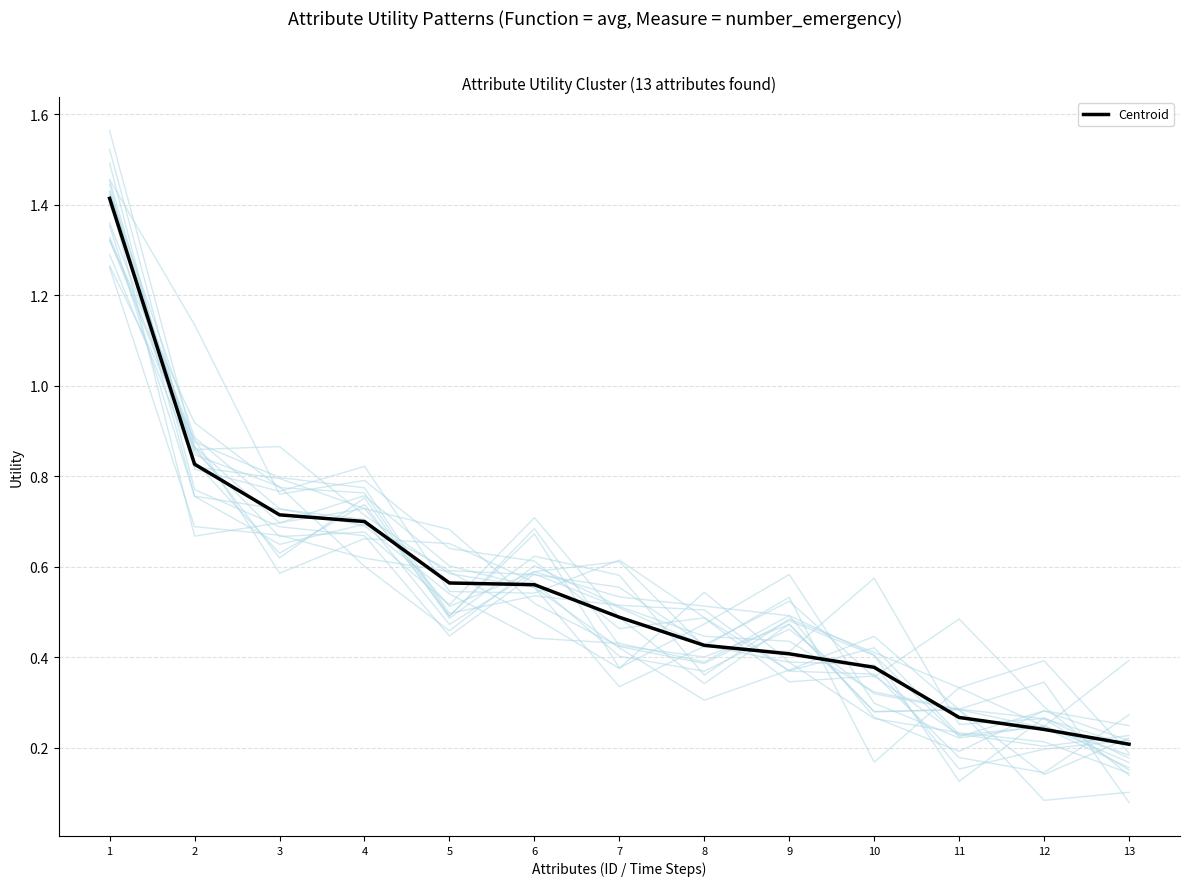

Does the chart display data point markers on the line(s)?

No